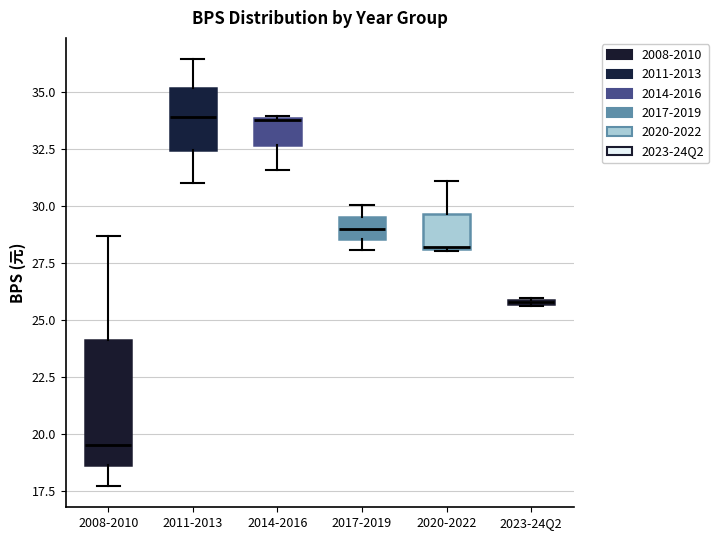

Which box's median line is the lowest?

2008-2010